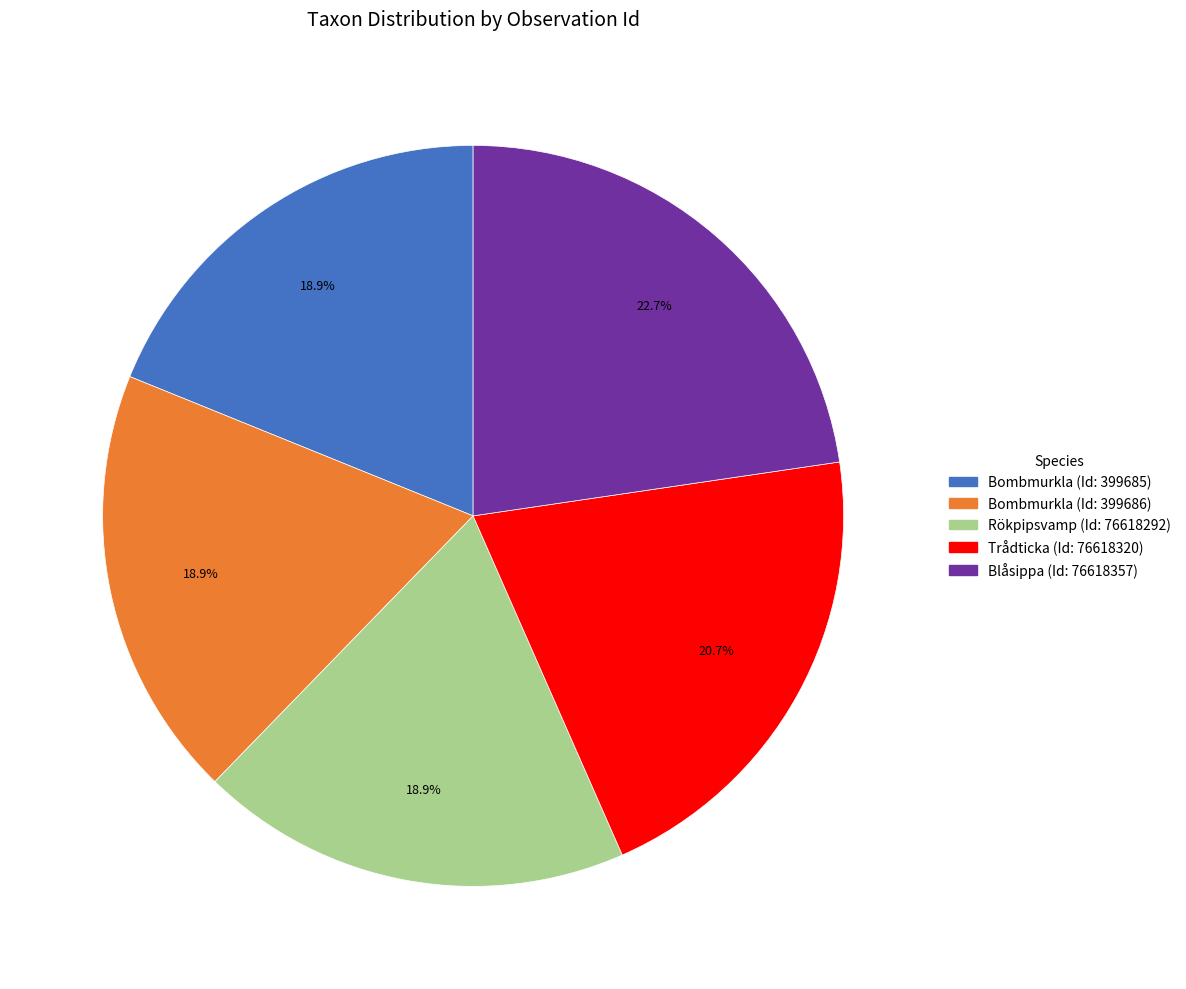

Is there a majority slice in this chart?

No